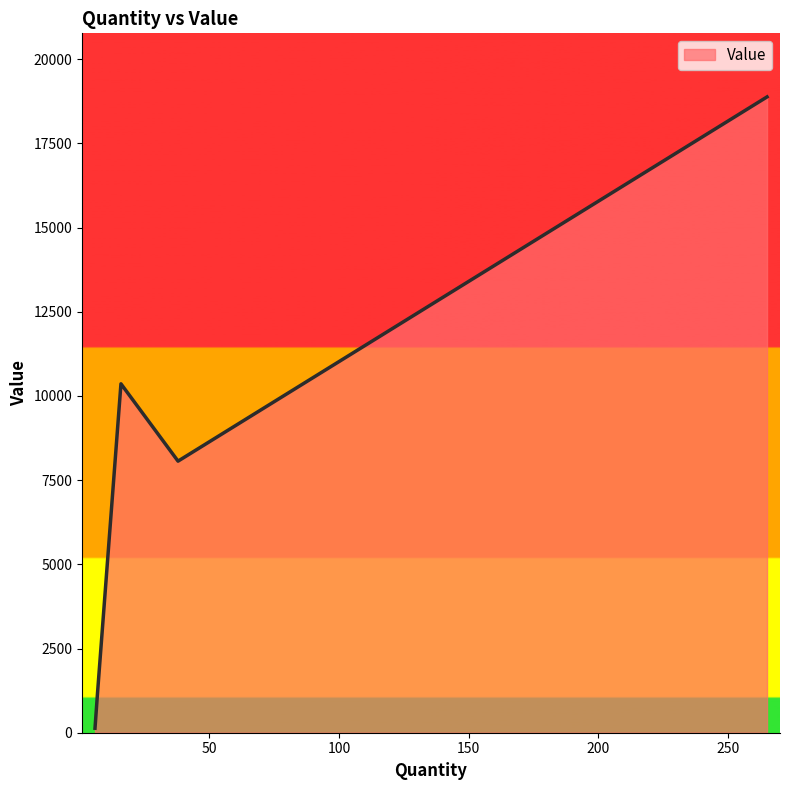

How many interior local valleys (lower than both neighbors) does the data have?

1